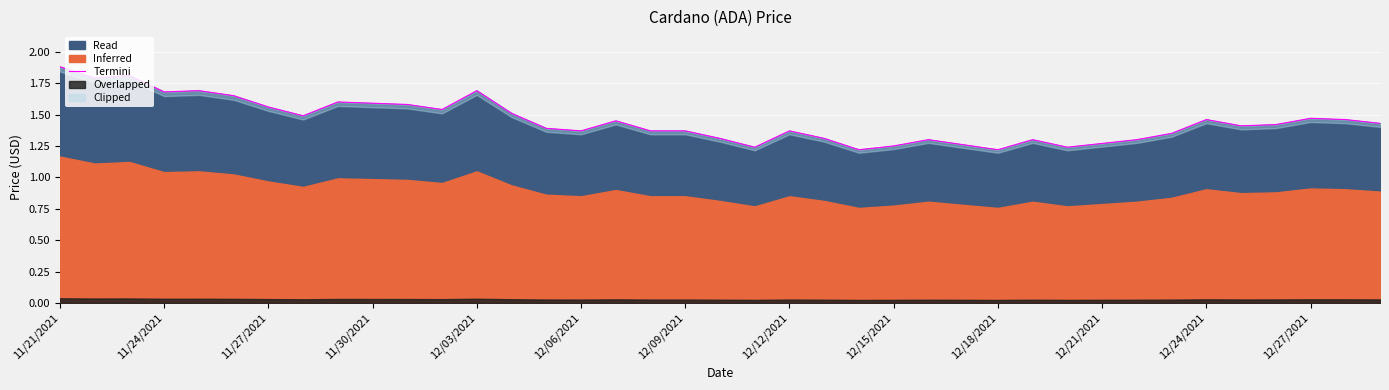

True or false: Read has a value of 0.4 at 11/30/2021.

False